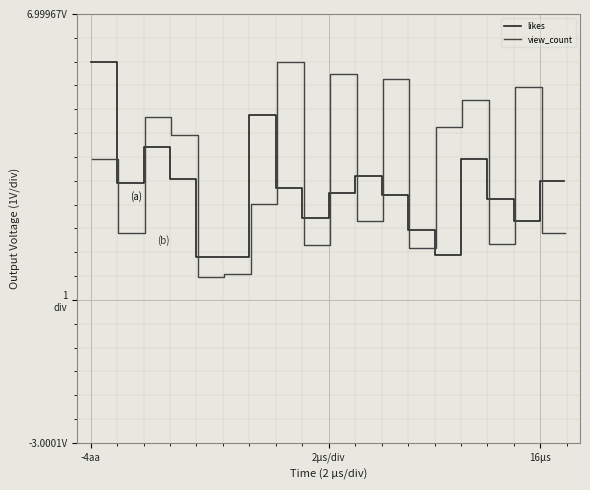

Where does the view_count series first go above 2965089?

-4aa